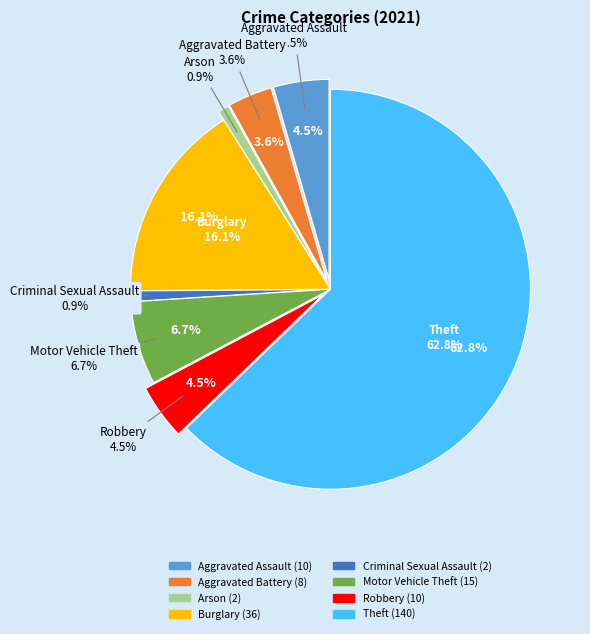

The Aggravated Assault slice represents 11% of the pie. True or false?

False